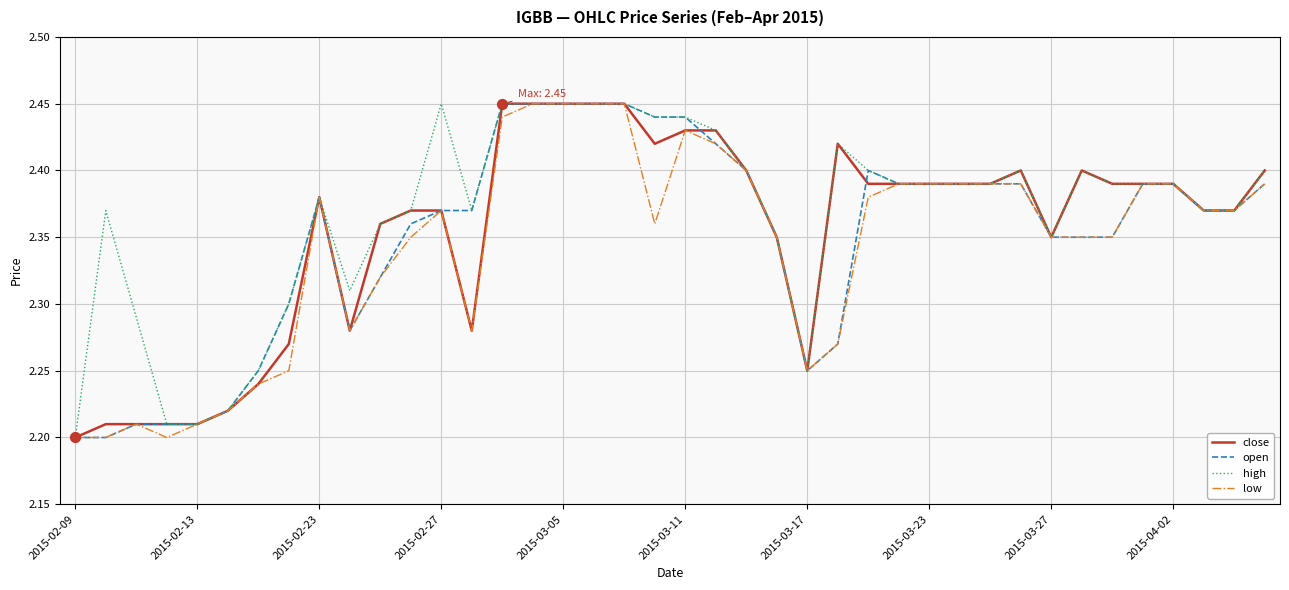

How many lines are shown in the chart?

4